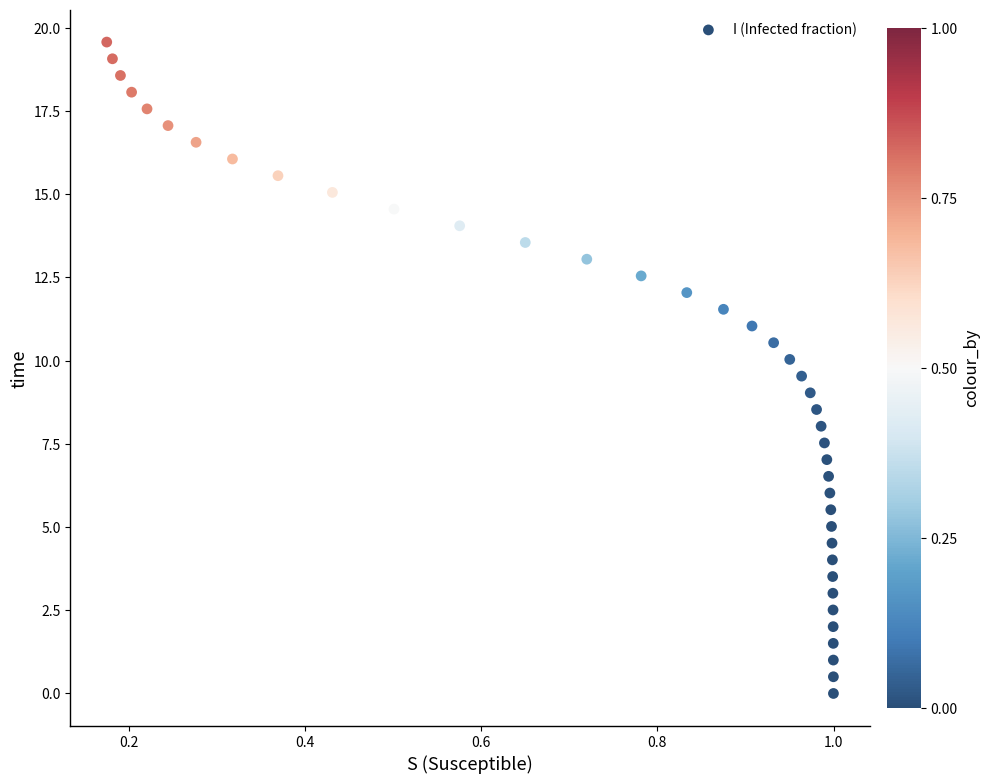

What is the range of Y values (max minus min)?

19.6